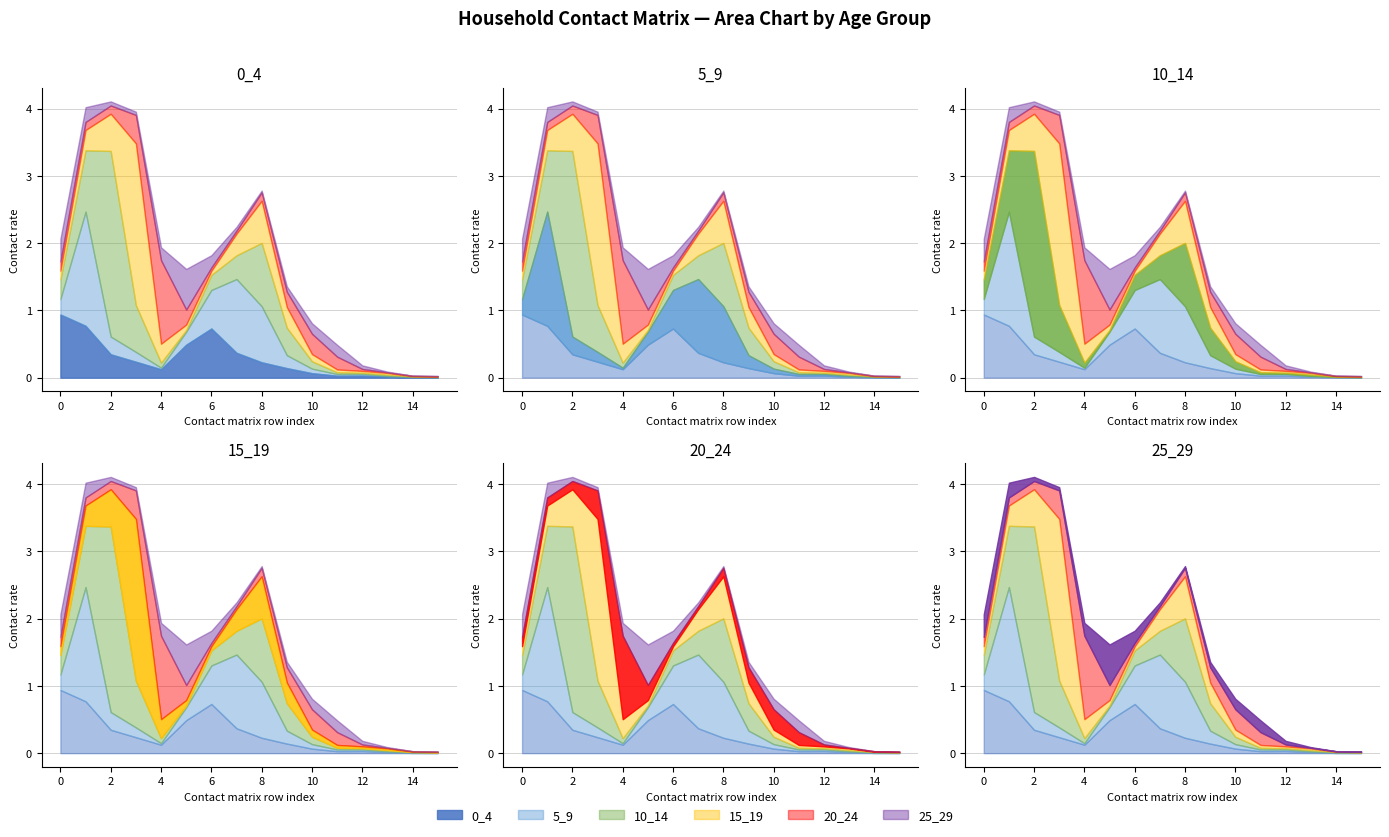

What is the difference between the second highest and second lowest values in the 25_29 series?

0.3